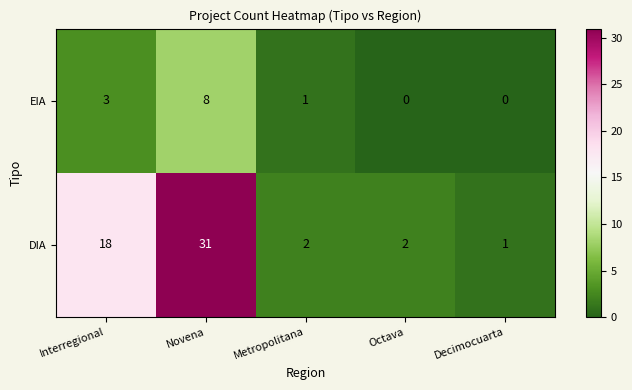

What is the difference between the maximum and minimum values in the EIA series?

8